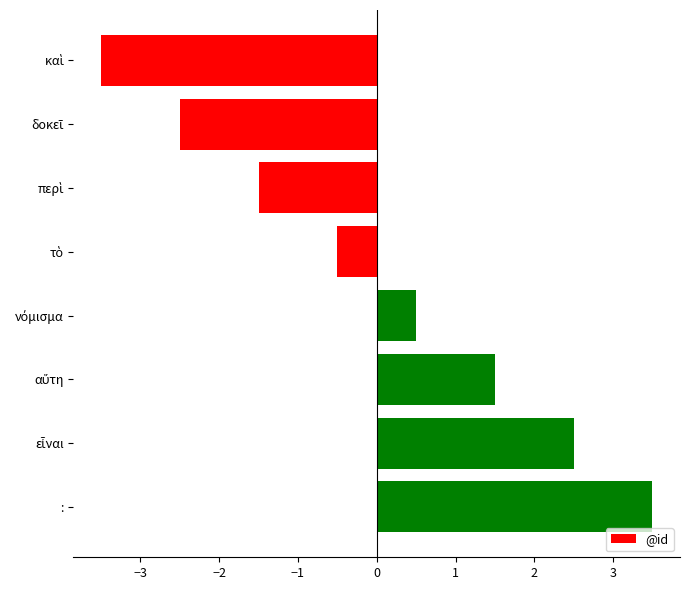

What is the value of the 4th bar from the top?

-0.5